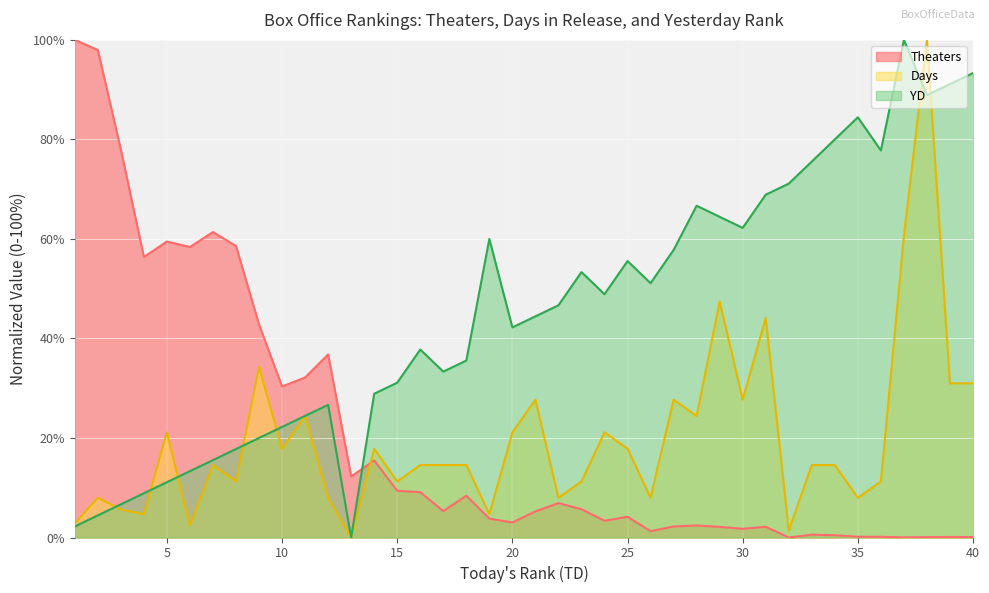

Where does the YD series first go above 46?

19